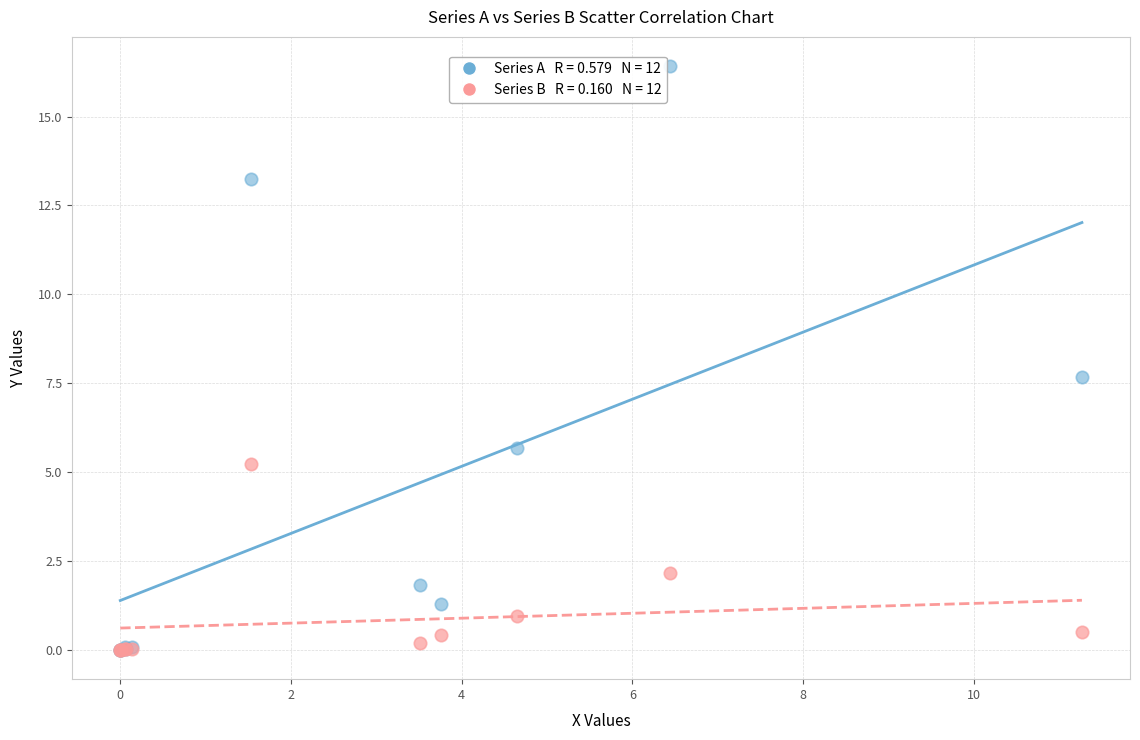

Across all series, what Y value is closest to 8?

7.7